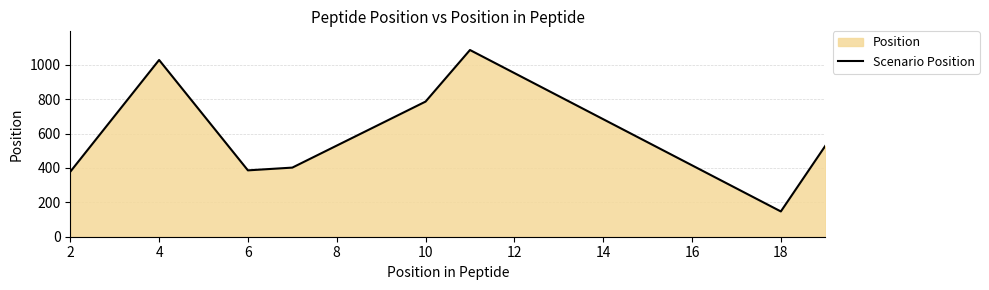

Count the number of categories in the chart.

8